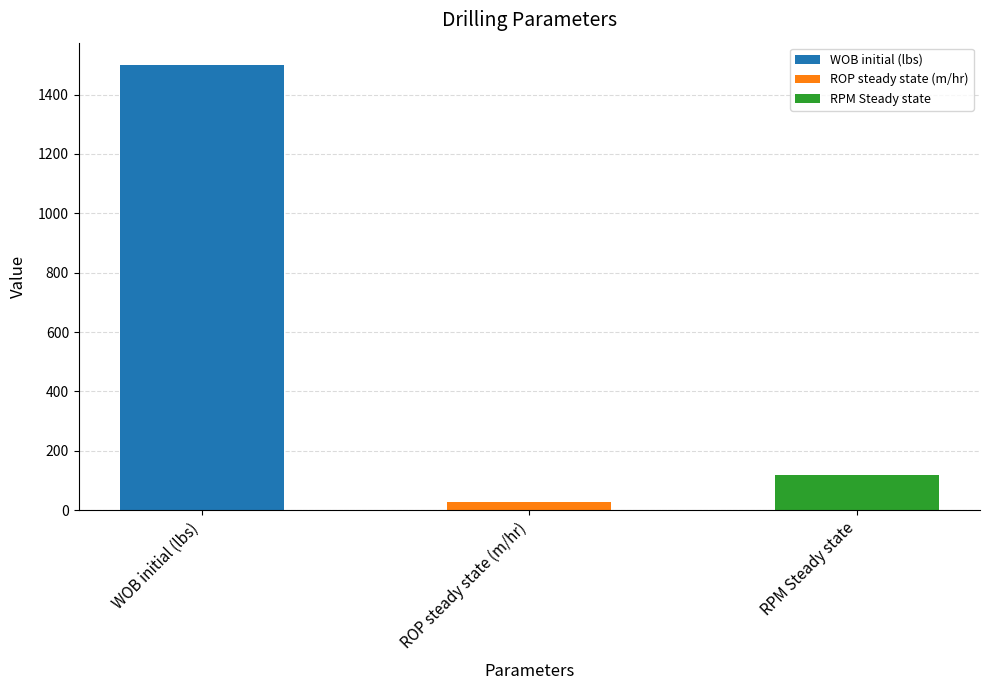

What position from the left is WOB initial (lbs)?

1